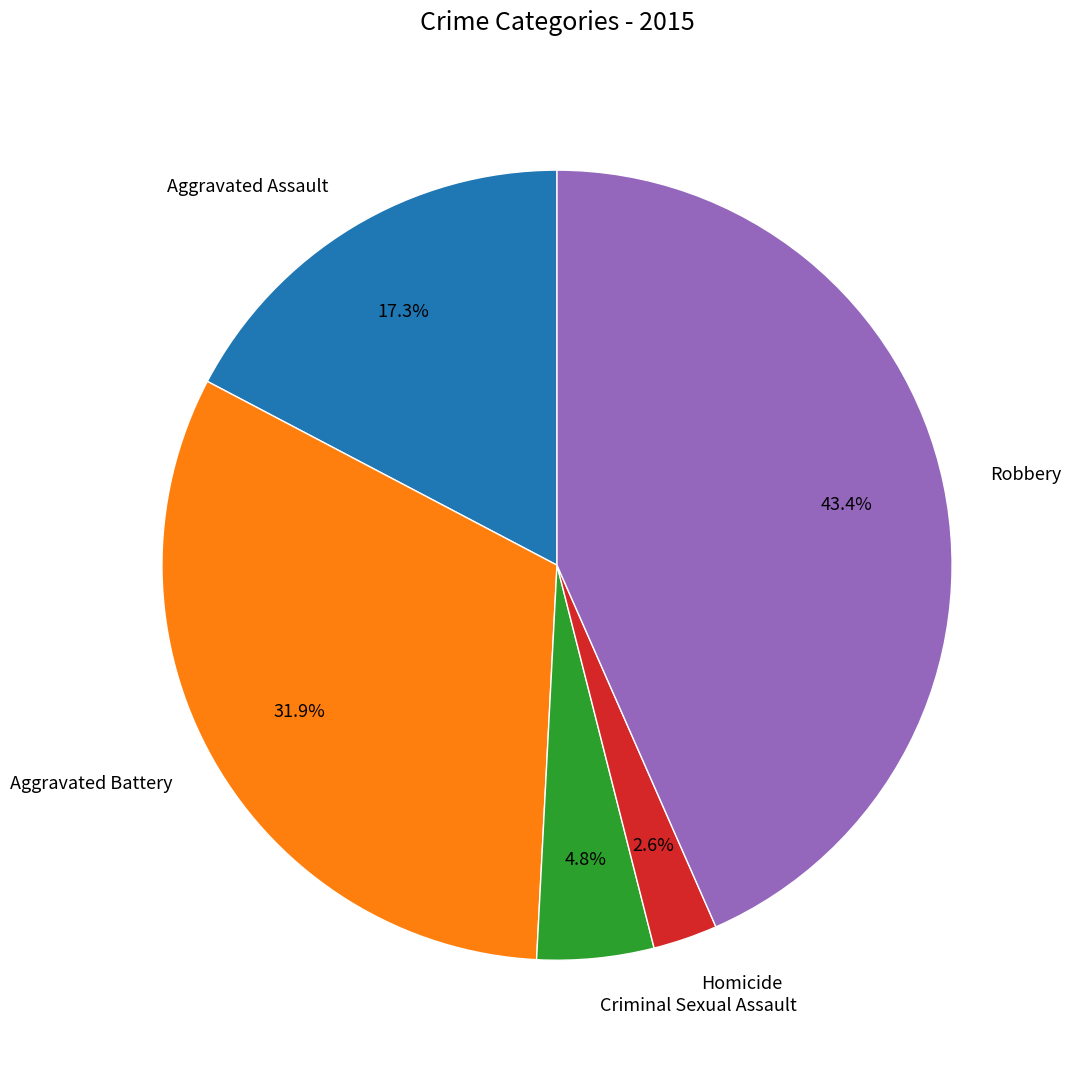

Which has a higher value, Homicide or Criminal Sexual Assault?

Criminal Sexual Assault